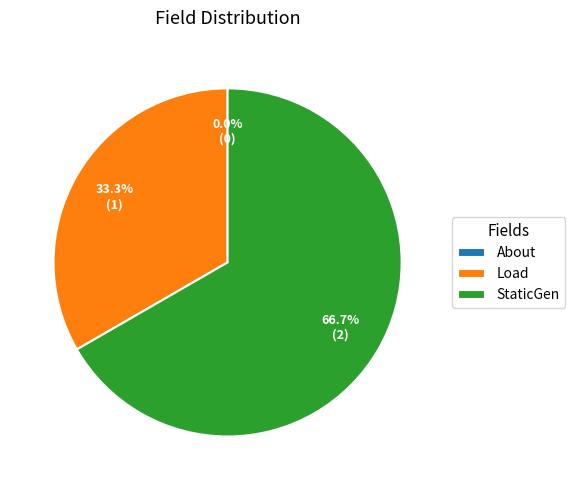

To the nearest percent, what percentage of the pie is StaticGen?

67%